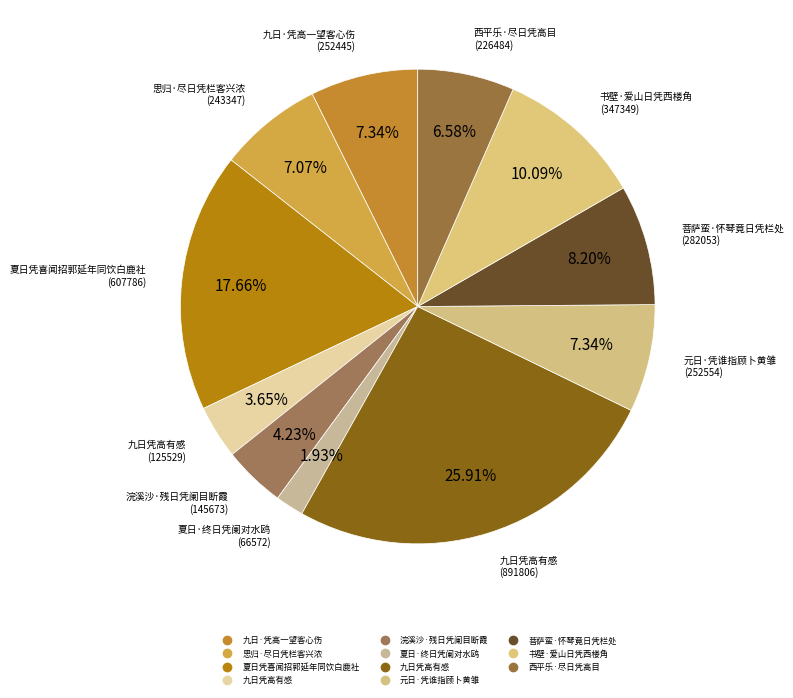

How many slices are in this pie chart?

11